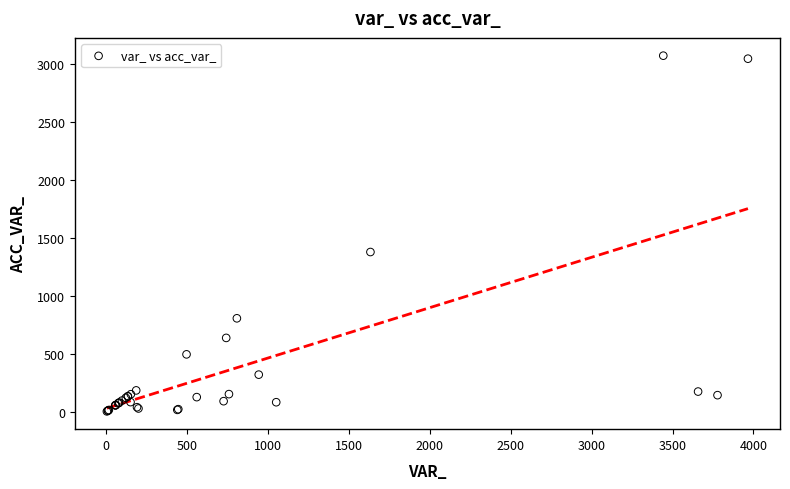

What Y value in the scatter plot is closest to 1540?

1381